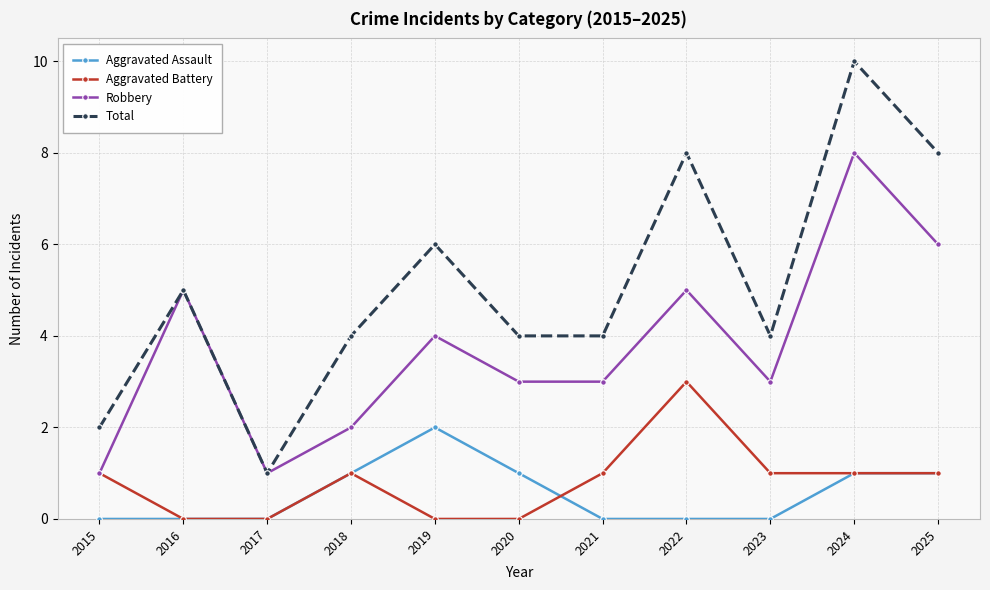

At 2019, list the series in order from smallest to largest.

Aggravated Battery, Aggravated Assault, Robbery, Total